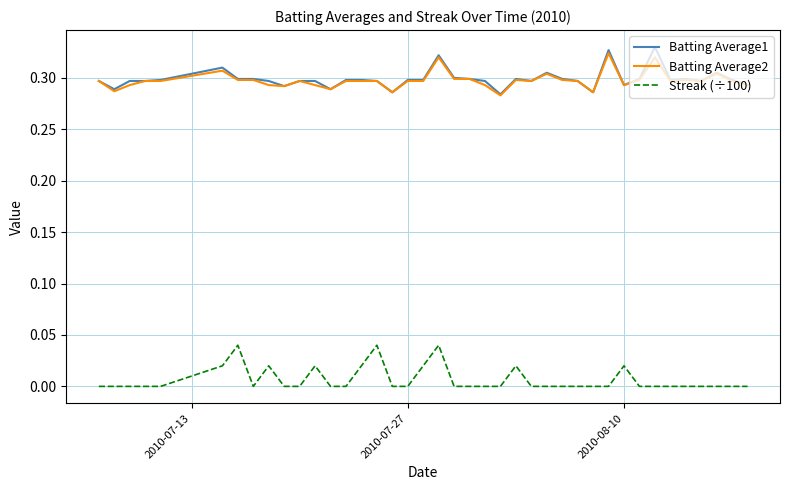

True or false: Batting Average1 and Streak (÷100) intersect in this chart.

False